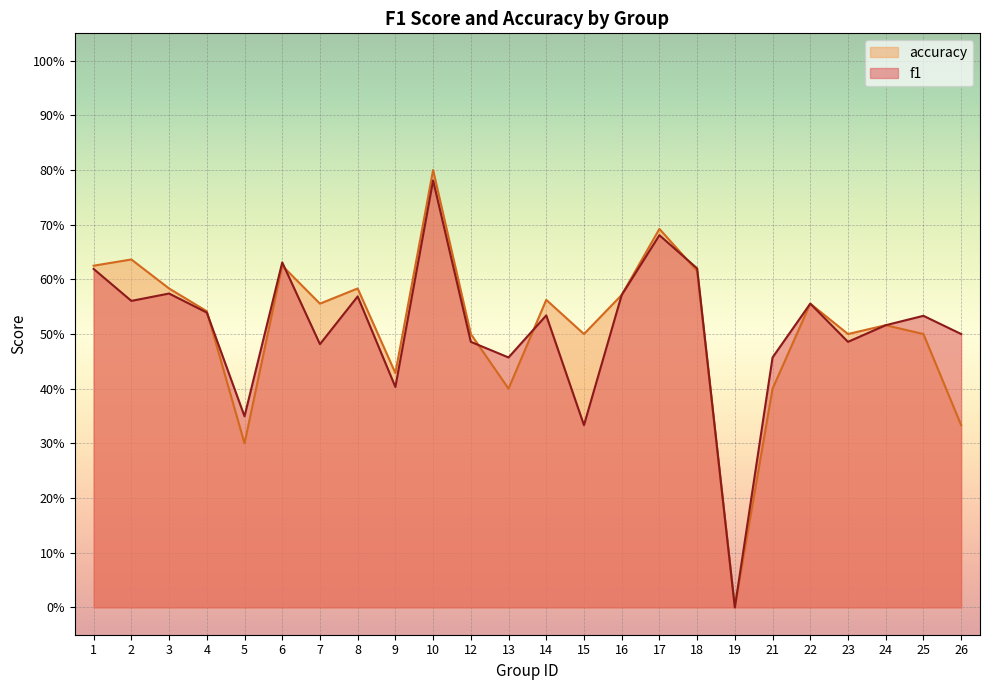

Which category has the lowest value in the accuracy series?

19